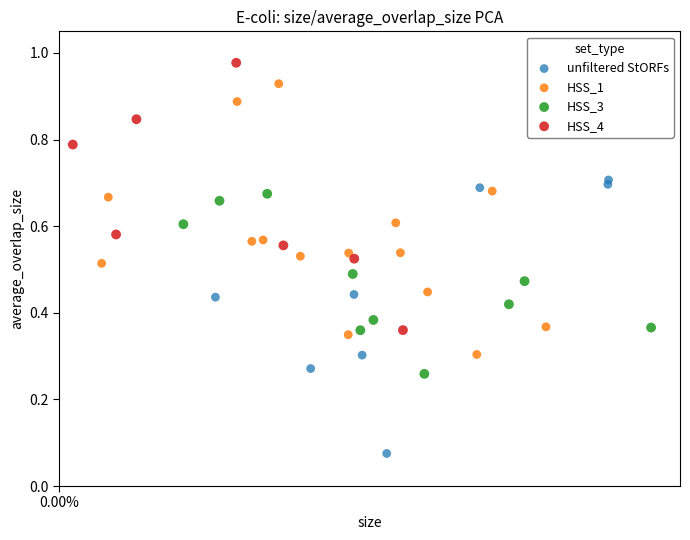

Which series reaches the maximum Y coordinate?

HSS_4